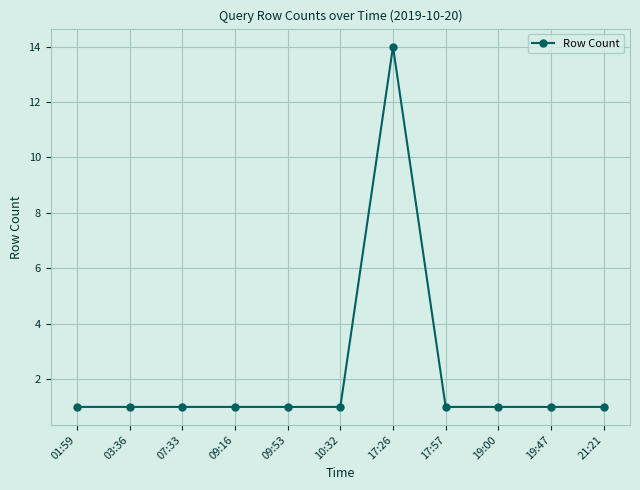

How many series are shown in this chart?

1